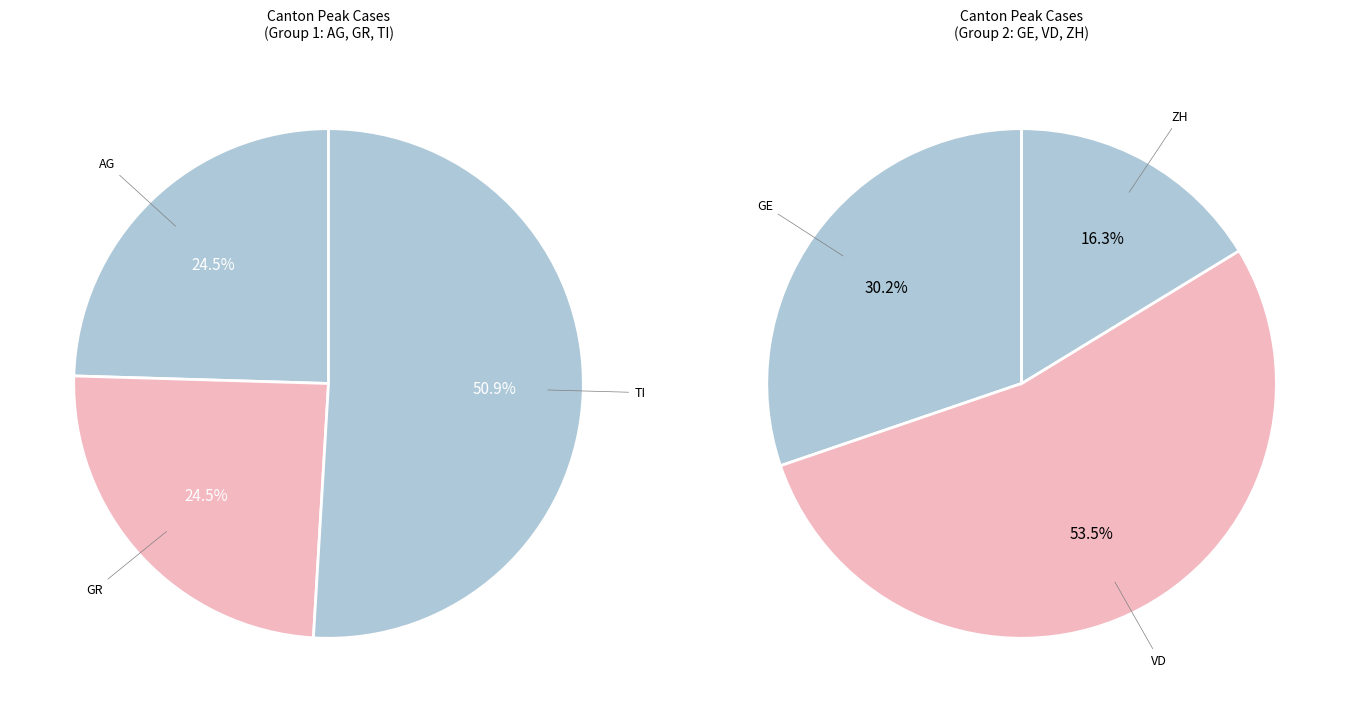

Is 19 the majority of the pie?

No